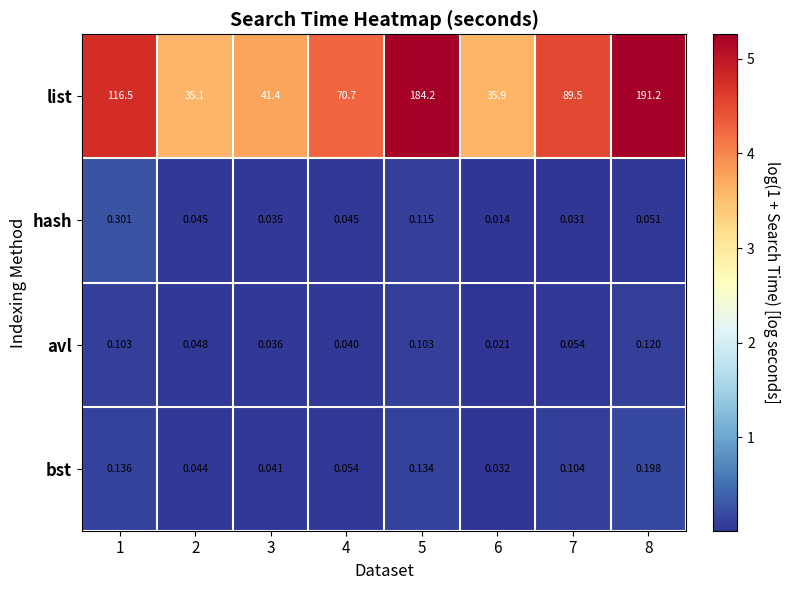

Which series changed the most between 5 and 6?

list